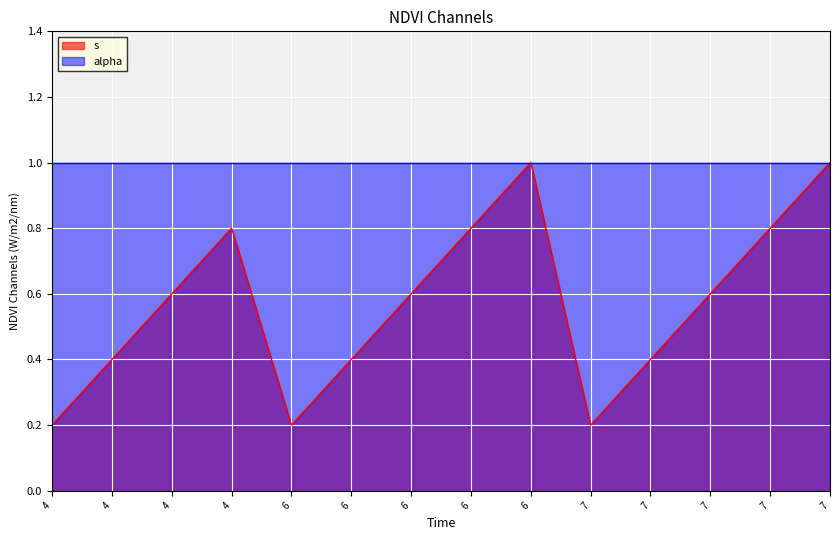

How many lines are shown in the chart?

2